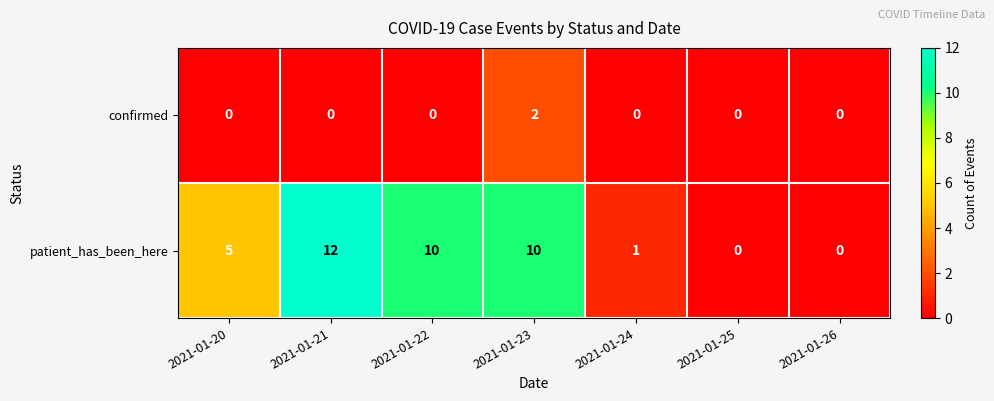

What is the sum of all patient_has_been_here values?

38